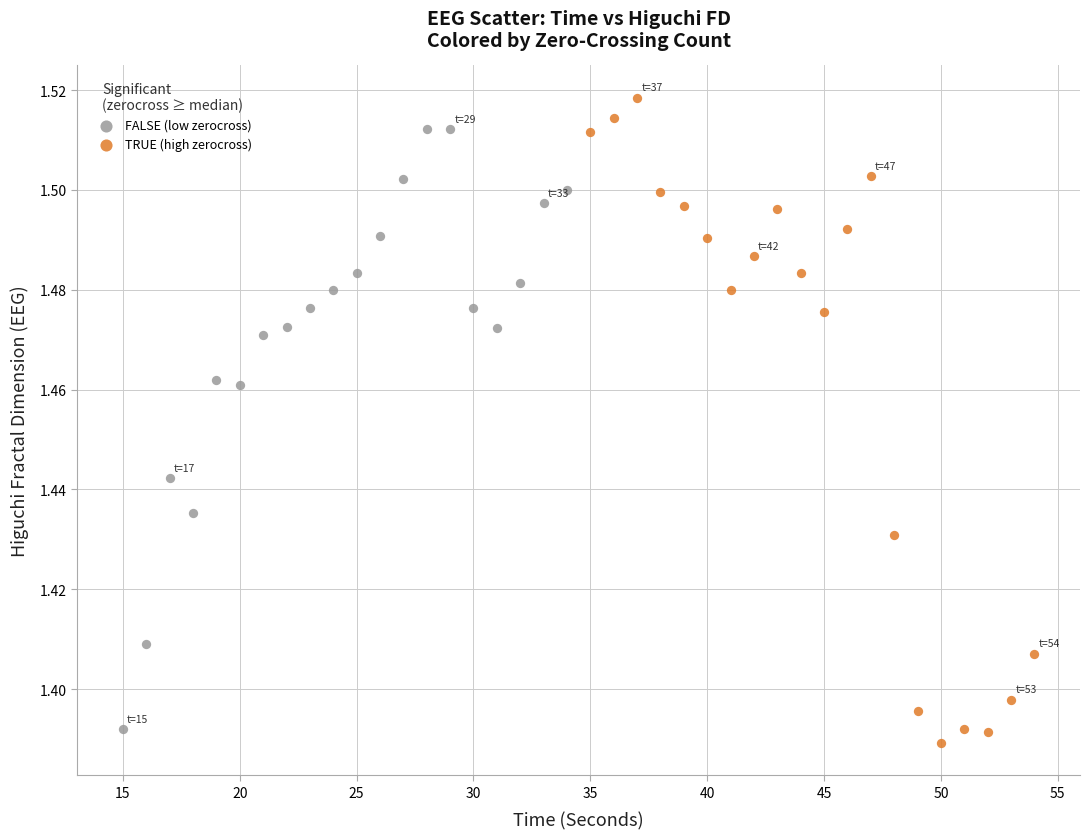

Which series has the largest Y range (max minus min)?

TRUE (high zerocross)